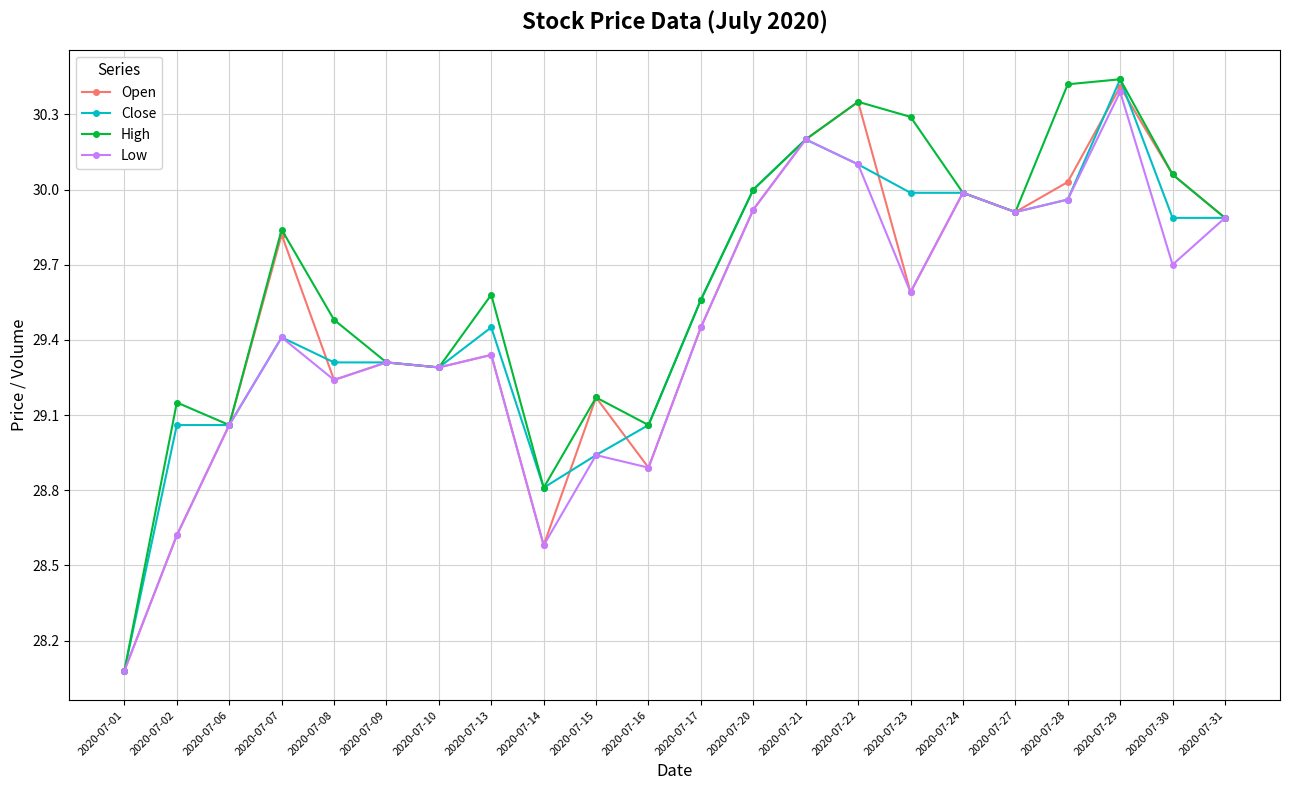

What are all the series names shown in the legend?

Open, Close, High, Low